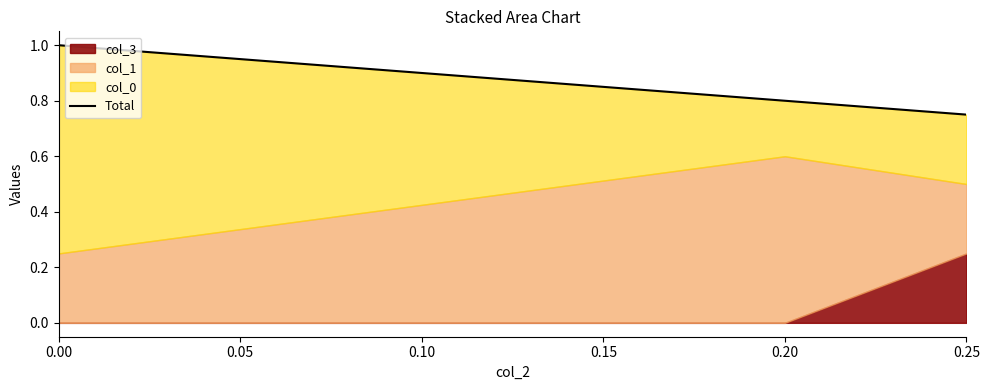

How many categories are shown in the chart?

3